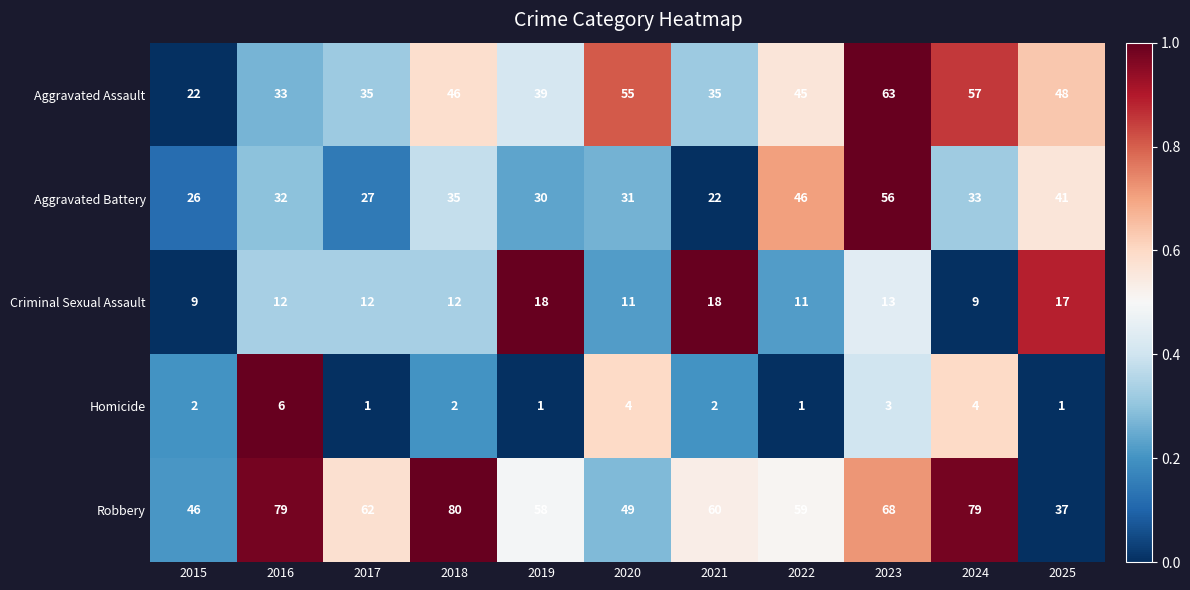

The Aggravated Assault series shows 26 at 2025. True or false?

False